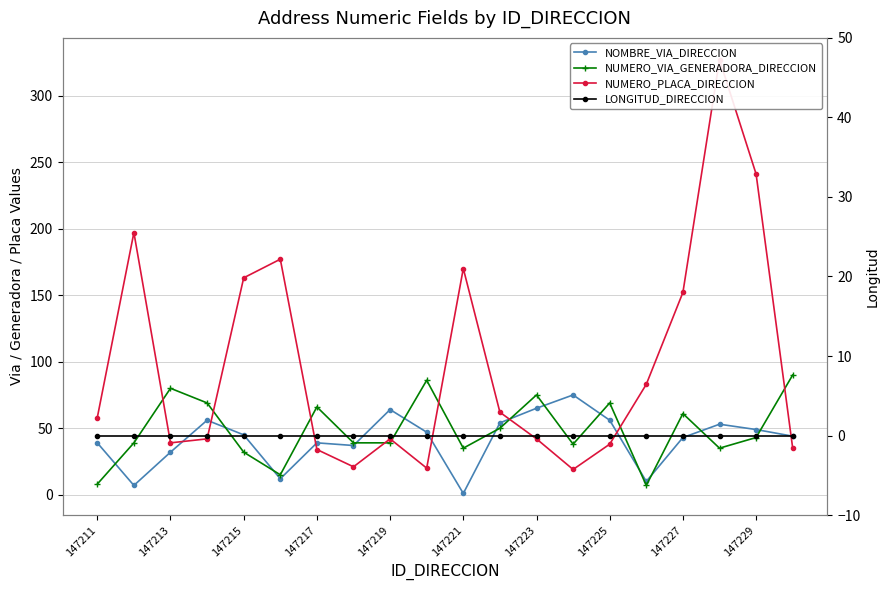

True or false: NUMERO_PLACA_DIRECCION and LONGITUD_DIRECCION intersect in this chart.

False